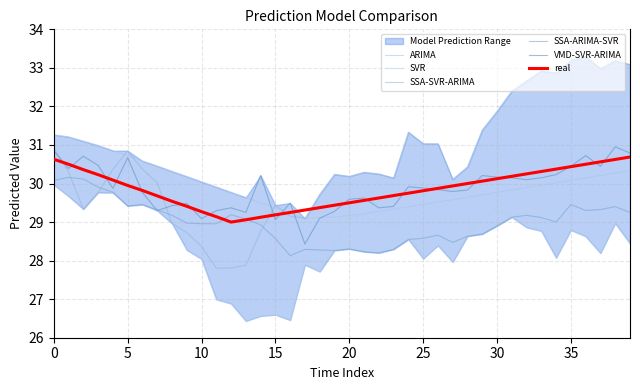

Reading left to right, what are all the values shown in this chart?

ARIMA: 31.3	31.2	31.1	31.0	30.9	30.7	30.6	30.5	30.3	30.2	30.0	29.9	29.8	29.6	29.5	29.4	29.2	29.1	29.1	29.1	29.2	29.2	29.3	29.3	29.4	29.5	29.5	29.6	29.6	29.7	29.8	29.8	29.9	30.0	30.0	30.1	30.1	30.2	30.3	30.3
SVR: 30.0	29.7	29.8	29.8	29.8	30.5	30.1	30.4	30.1	28.3	28.0	27.0	26.9	26.4	26.6	26.6	26.5	27.9	27.7	28.4	29.1	29.2	28.9	29.0	28.8	28.1	28.4	28.0	28.7	29.1	29.3	29.1	28.9	28.8	28.1	28.8	28.6	28.2	29.0	28.4
SSA-SVR-ARIMA: 30.9	30.3	29.3	29.8	30.4	30.8	30.4	30.0	29.0	28.7	28.4	27.8	27.8	27.9	28.8	29.4	29.2	29.1	29.7	30.2	30.2	30.3	30.2	30.1	31.3	31.0	31.0	30.1	30.4	31.4	31.9	32.4	32.7	32.9	32.9	33.2	33.3	33.0	33.2	33.1
SSA-ARIMA-SVR: 30.1	30.2	30.1	29.9	29.8	29.4	29.5	29.3	29.2	29.0	29.0	29.0	29.2	29.1	28.9	28.6	28.1	28.3	28.3	28.3	28.3	28.2	28.2	28.3	28.6	28.6	28.7	28.5	28.6	28.7	28.9	29.1	29.2	29.1	29.0	29.5	29.3	29.3	29.4	29.2
VMD-SVR-ARIMA: 30.9	30.4	30.7	30.5	29.9	30.7	29.8	29.3	29.4	29.5	29.1	29.3	29.4	29.2	30.2	29.1	29.5	28.4	29.1	29.3	29.6	29.6	29.4	29.4	29.9	29.9	29.8	29.8	29.8	30.2	30.2	30.1	30.1	30.1	30.2	30.4	30.7	30.4	31.0	30.8
real: 30.6	30.5	30.4	30.2	30.1	29.9	29.8	29.7	29.5	29.4	29.3	29.1	29.0	29.1	29.1	29.2	29.2	29.3	29.4	29.4	29.5	29.6	29.6	29.7	29.8	29.8	29.9	29.9	30.0	30.1	30.1	30.2	30.2	30.3	30.4	30.4	30.5	30.6	30.6	30.7